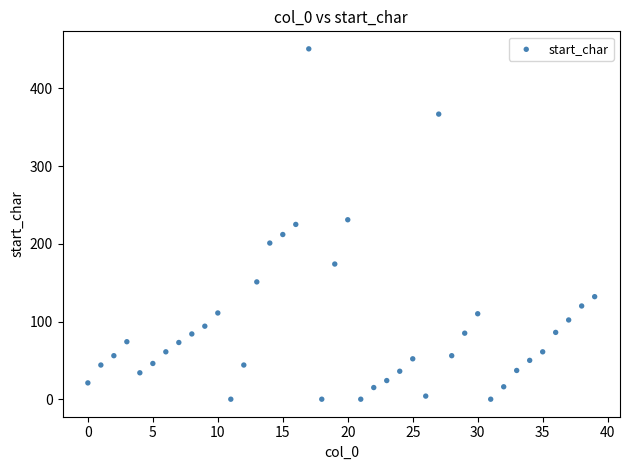

What is the range of Y values (max minus min)?

451